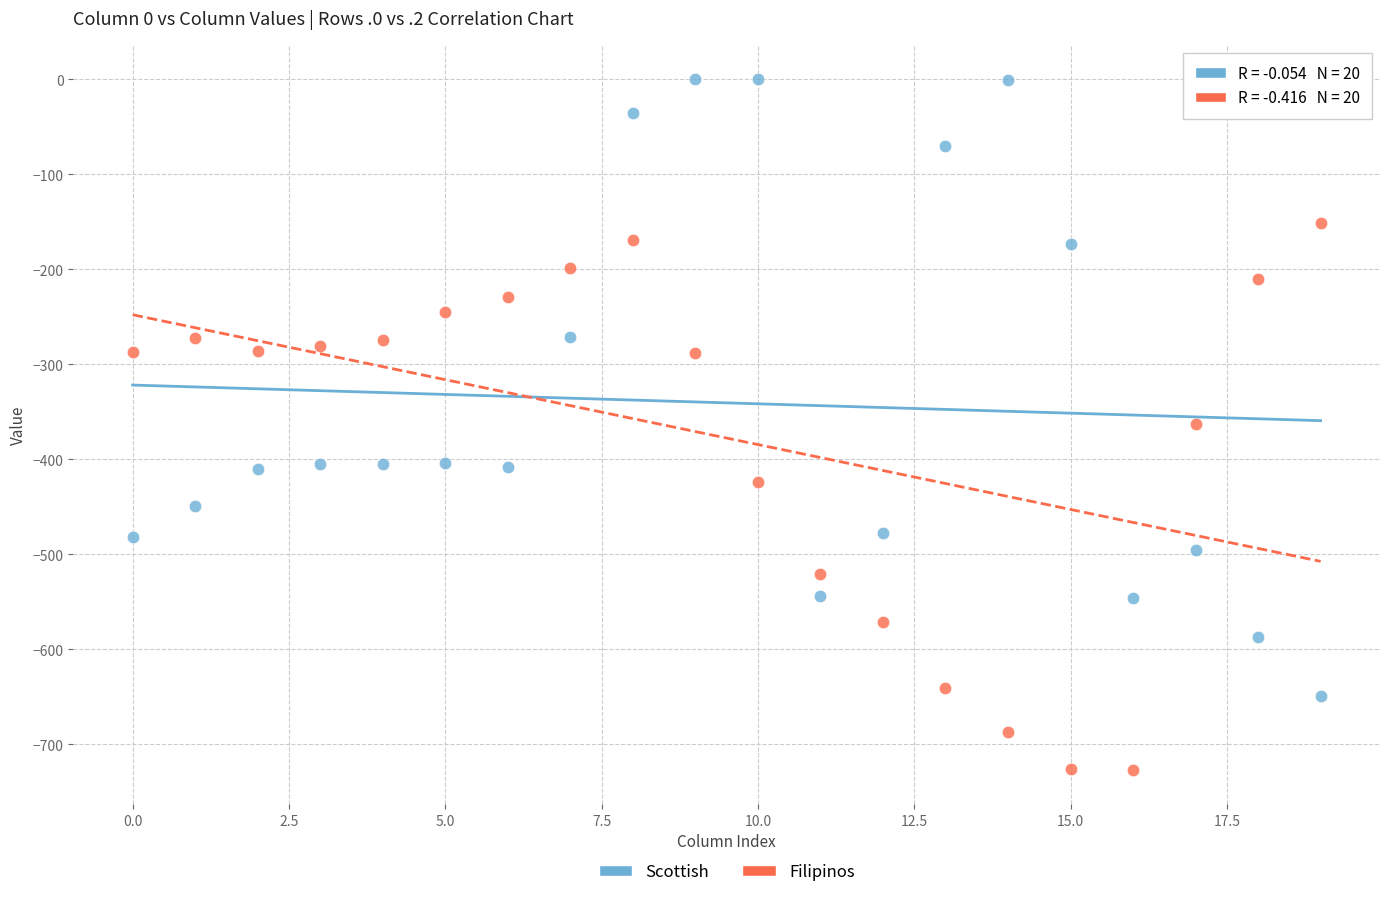

Across all data points, what is the range of Y values (max minus min)?

726.6